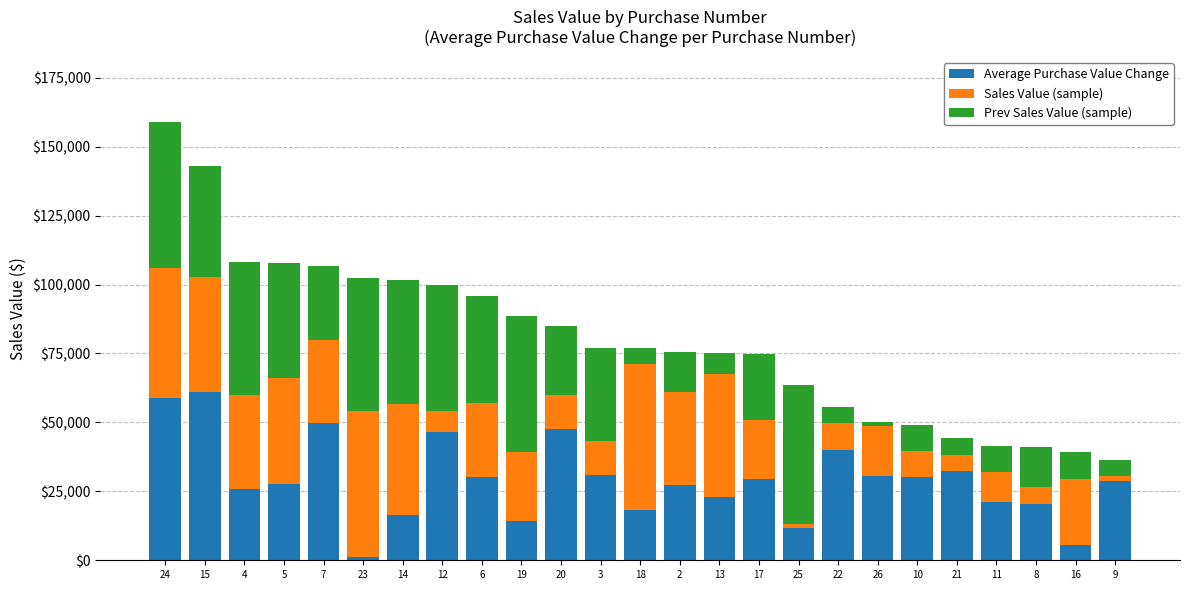

What is the total value across all series at 16?

39172.7